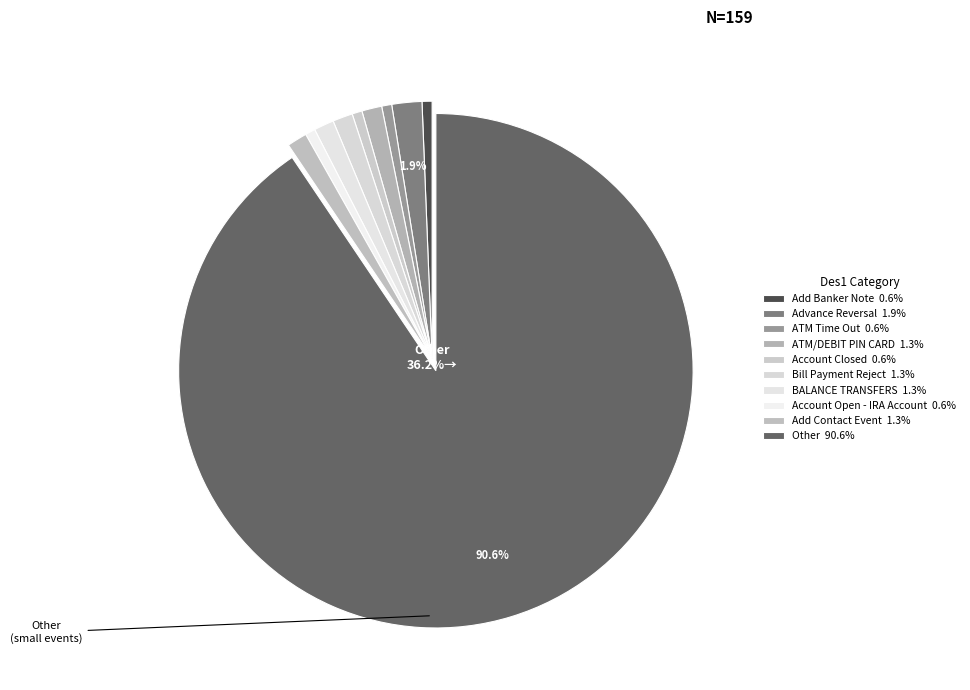

Is the sum of Account Open - IRA Account and ATM/DEBIT PIN CARD greater than half?

No